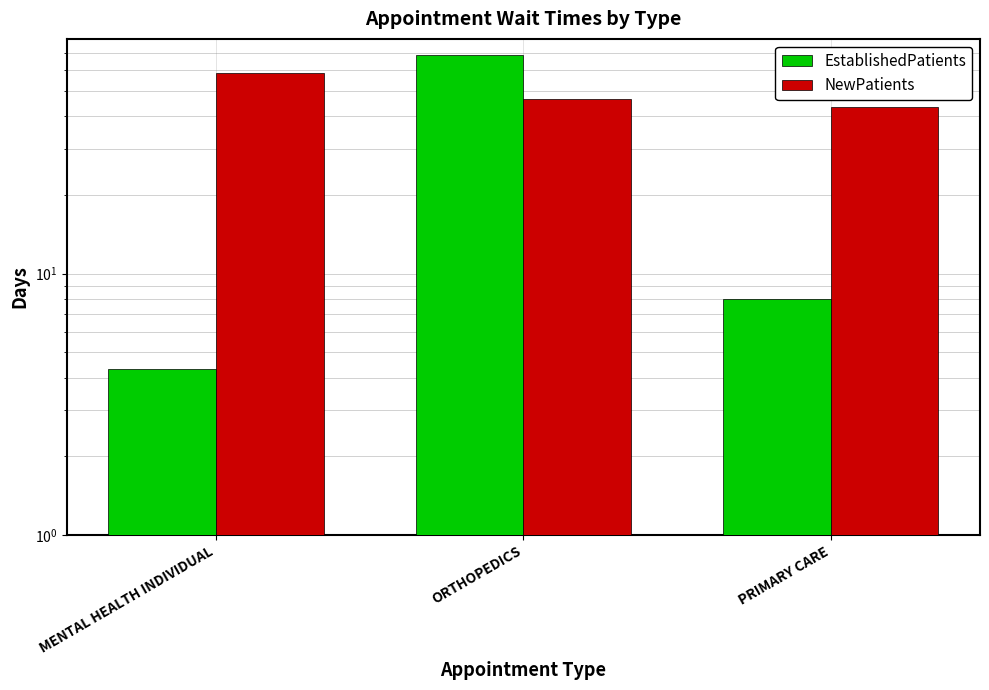

At which category is the sum across all series the highest?

ORTHOPEDICS